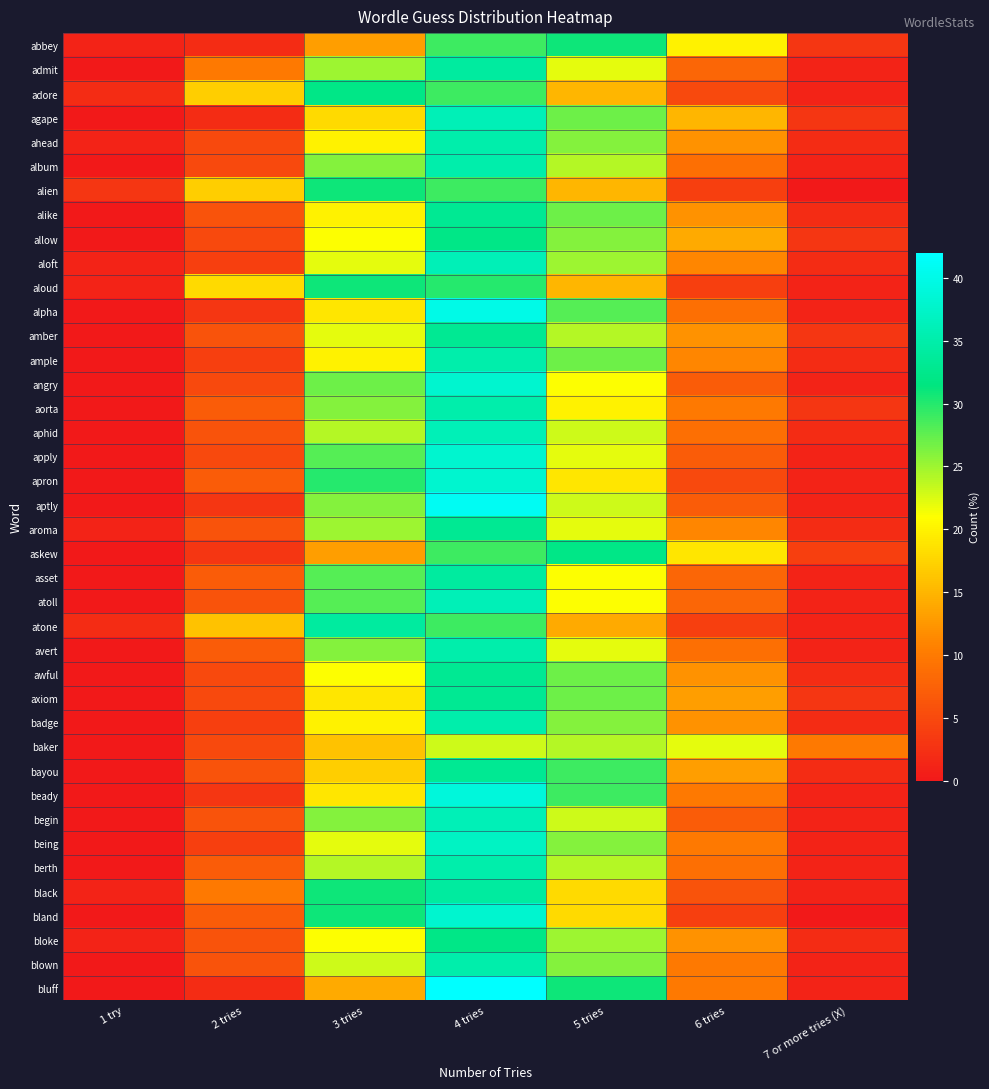

What is the spread (max minus min) of values at 5 tries?

18